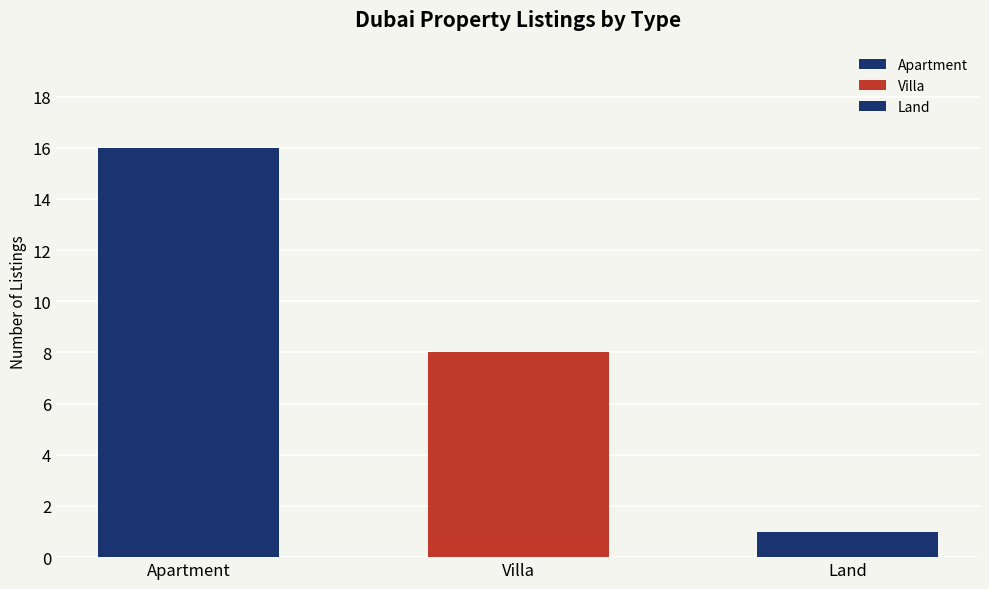

What is the value of the 3rd bar from the left?

1